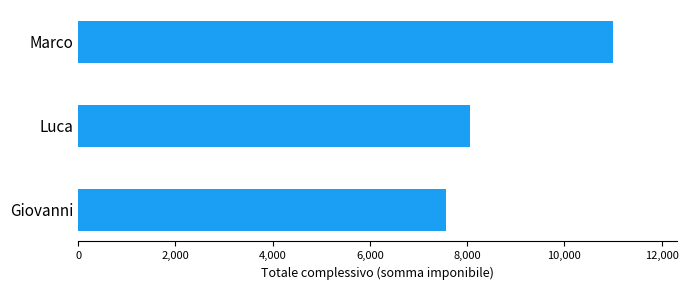

Are the bars grouped side by side (vs. stacked)?

No